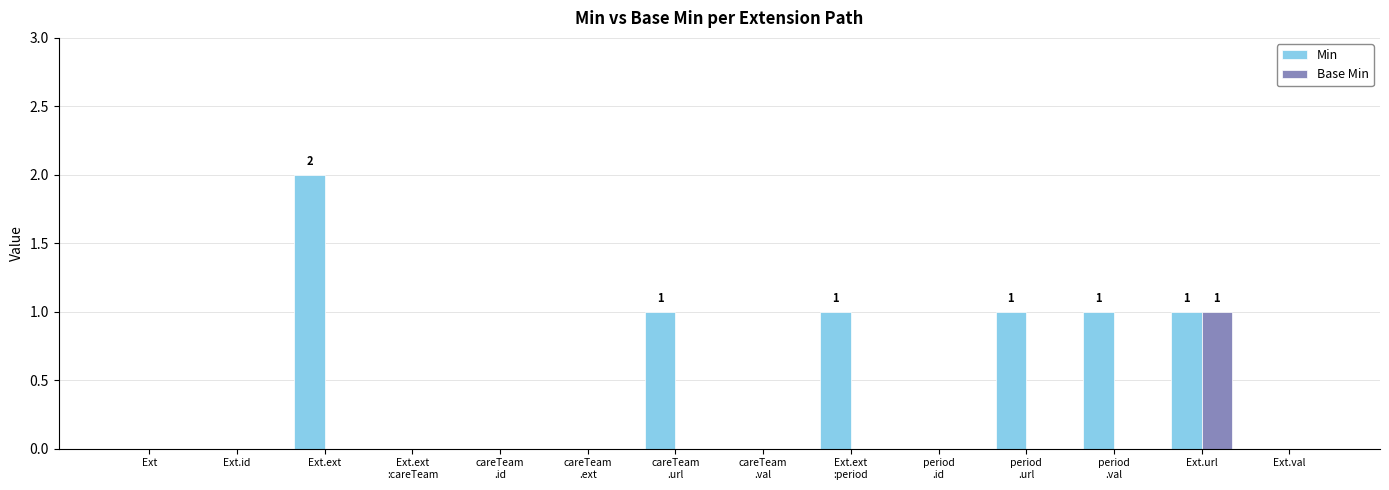

At which label does Min reach its peak?

Ext.ext